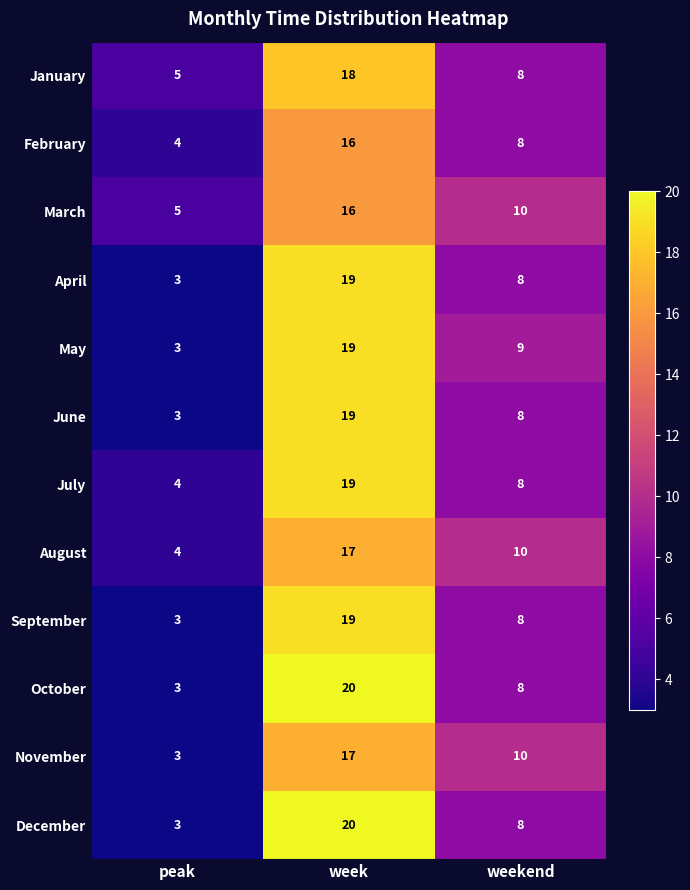

What is the difference between the highest and lowest values at week?

4